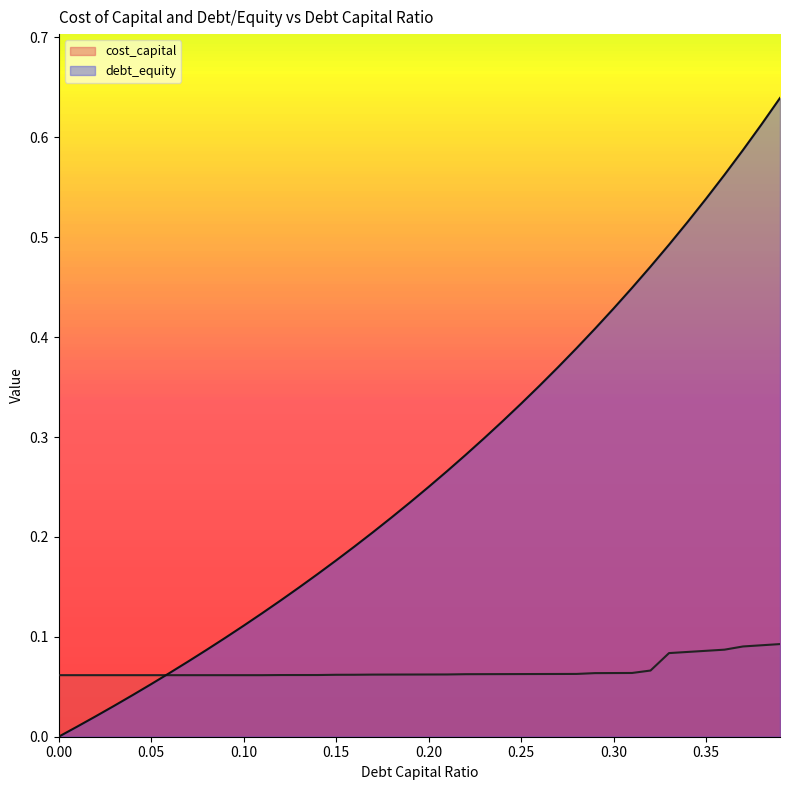

Which series changed the most between 0.32 and 0.36?

debt_capital